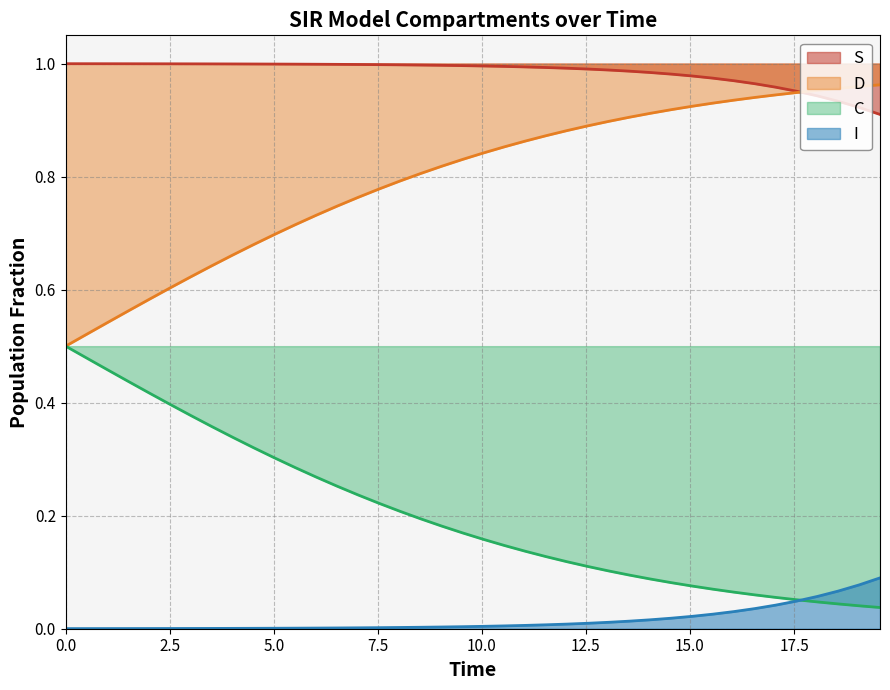

True or false: C and I cross at least once.

False